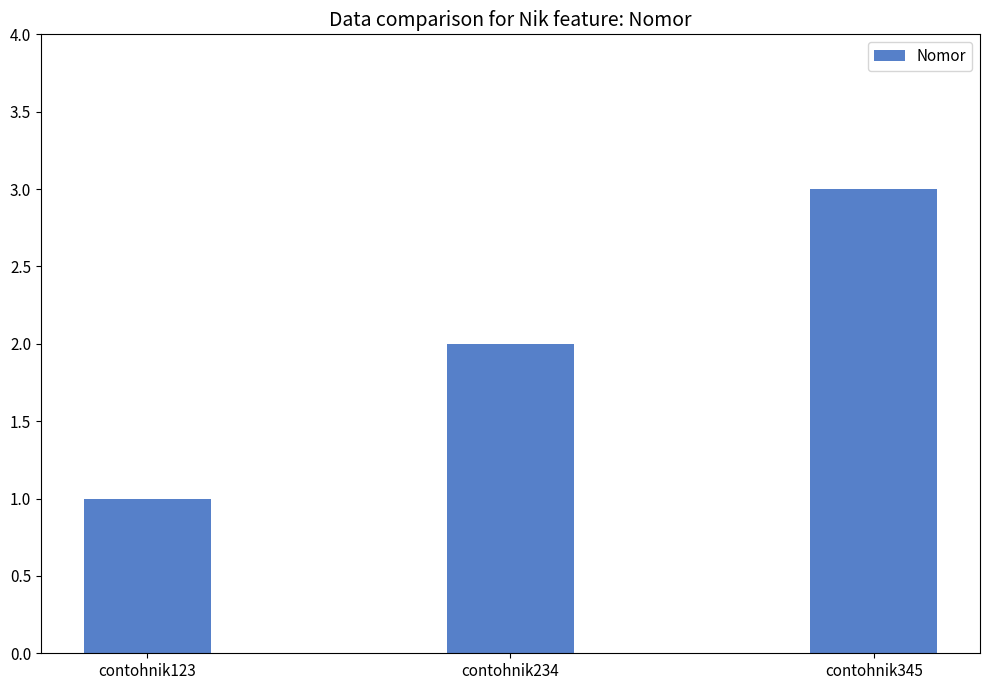

Reading right to left, transcribe all the data shown in this chart.

contohnik345=3	contohnik234=2	contohnik123=1